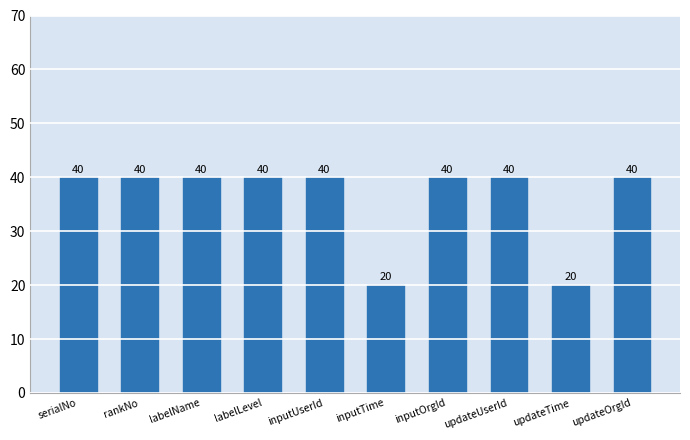

Reading left to right, transcribe all the data shown in this chart.

serialNo=40	rankNo=40	labelName=40	labelLevel=40	inputUserId=40	inputTime=20	inputOrgId=40	updateUserId=40	updateTime=20	updateOrgId=40